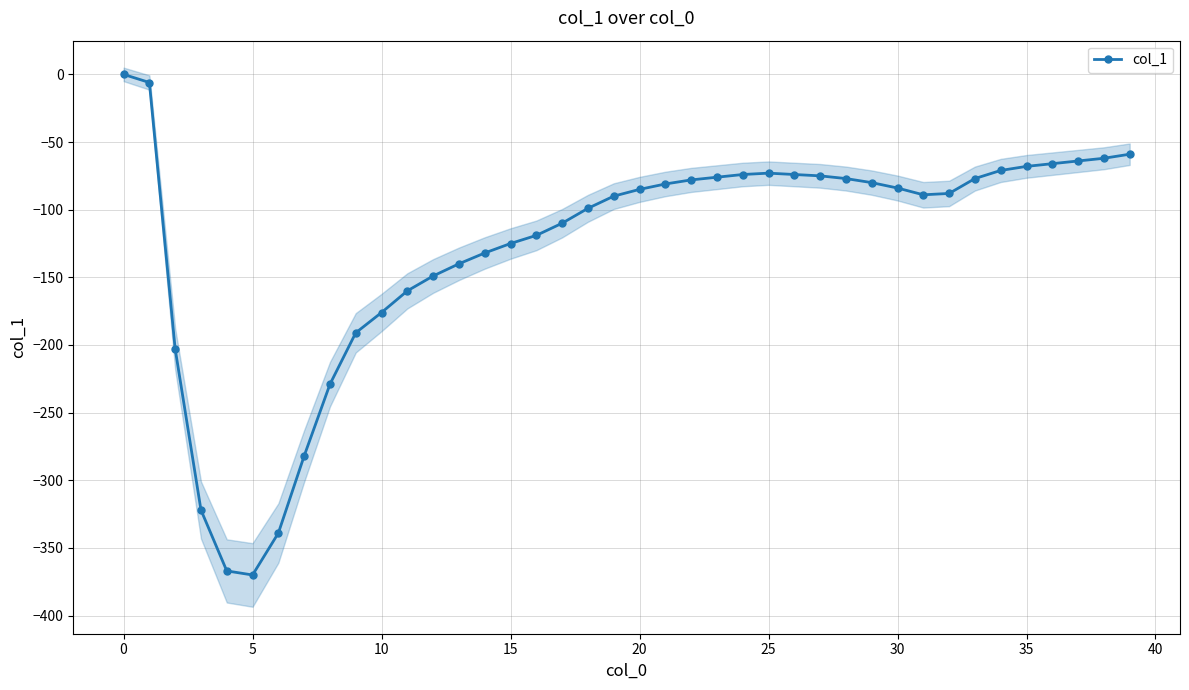

Reading left to right, what are all the values shown in this chart?

0	-6	-203	-322	-367	-370	-339	-282	-229	-191	-176	-160	-149	-140	-132	-125	-119	-110	-99	-90	-85	-81	-78	-76	-74	-73	-74	-75	-77	-80	-84	-89	-88	-77	-71	-68	-66	-64	-62	-59